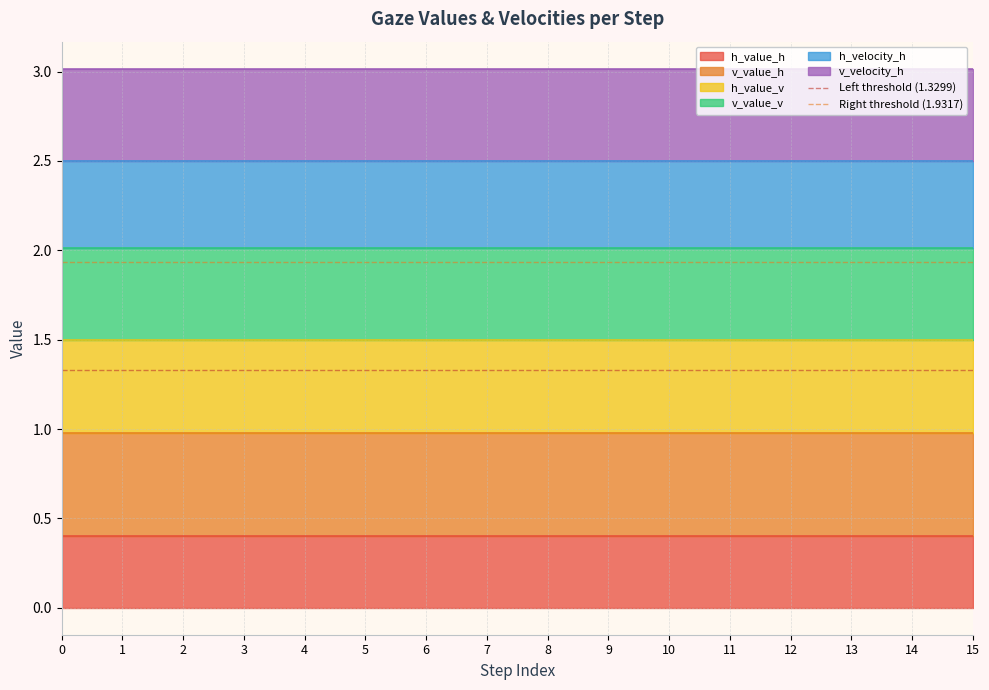

What is the lowest value of the h_value_h series?

0.4